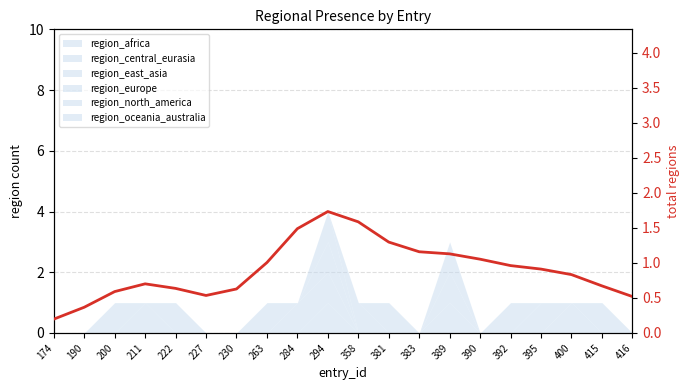

Which category has the highest value across all series?

294